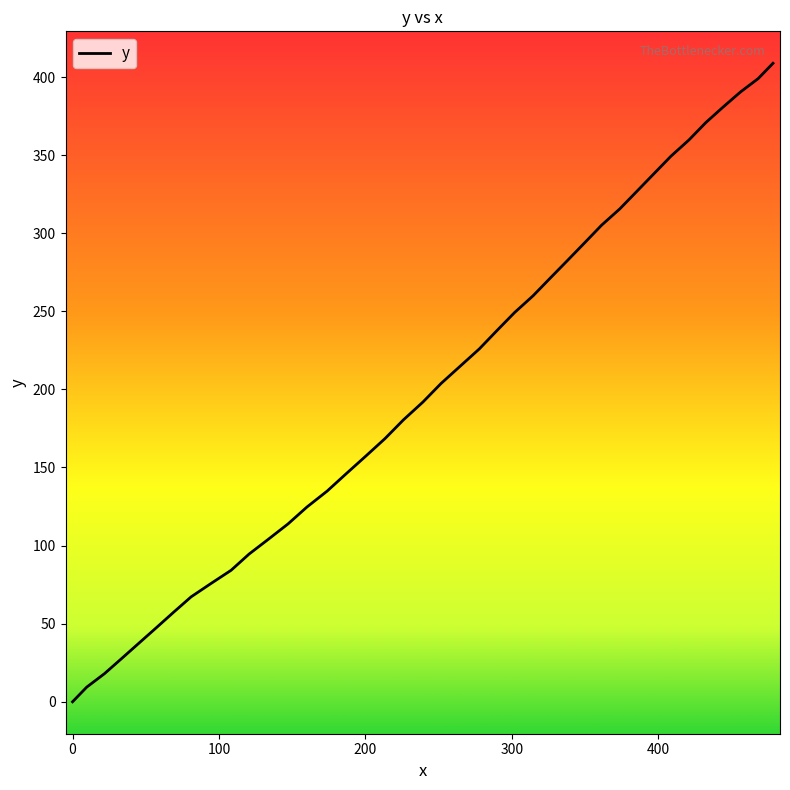

What is the difference between the maximum and minimum values?

408.8